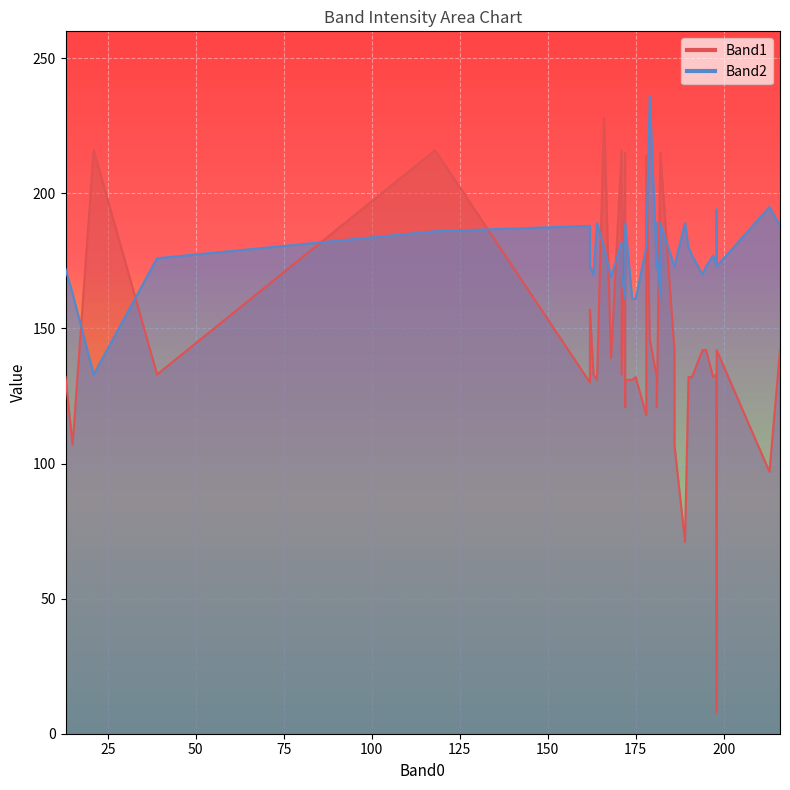

What is the difference between the Band2 values at 38 and 2?

9